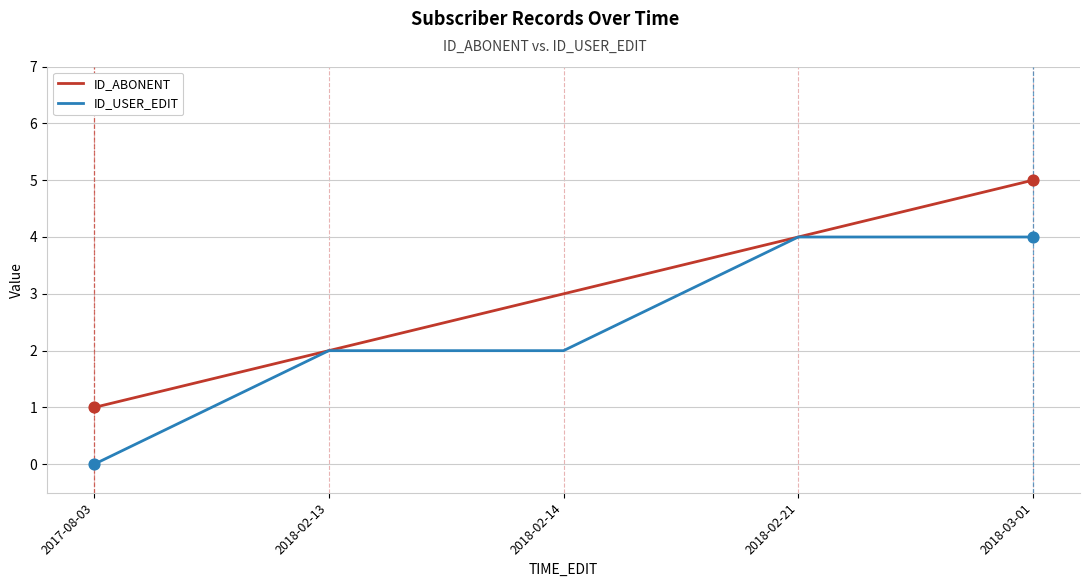

At 2017-08-03, list the series in order from largest to smallest.

ID_ABONENT, ID_USER_EDIT